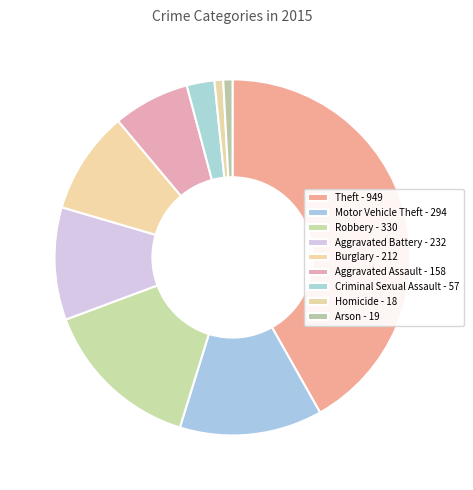

To the nearest percent, what is the difference between the largest and smallest slice percentages?

41%